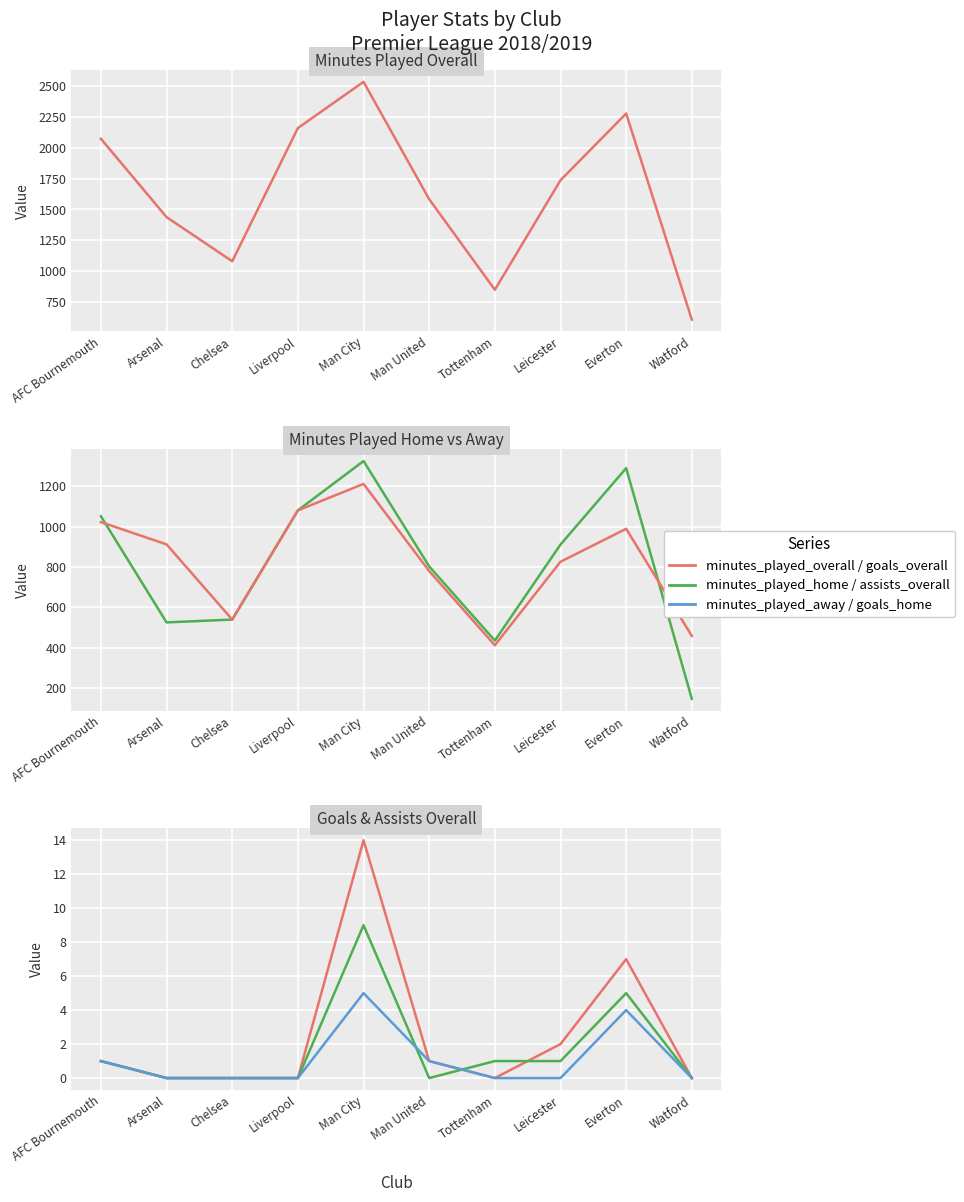

True or false: minutes_played_overall has a value of 3070 at Everton.

False